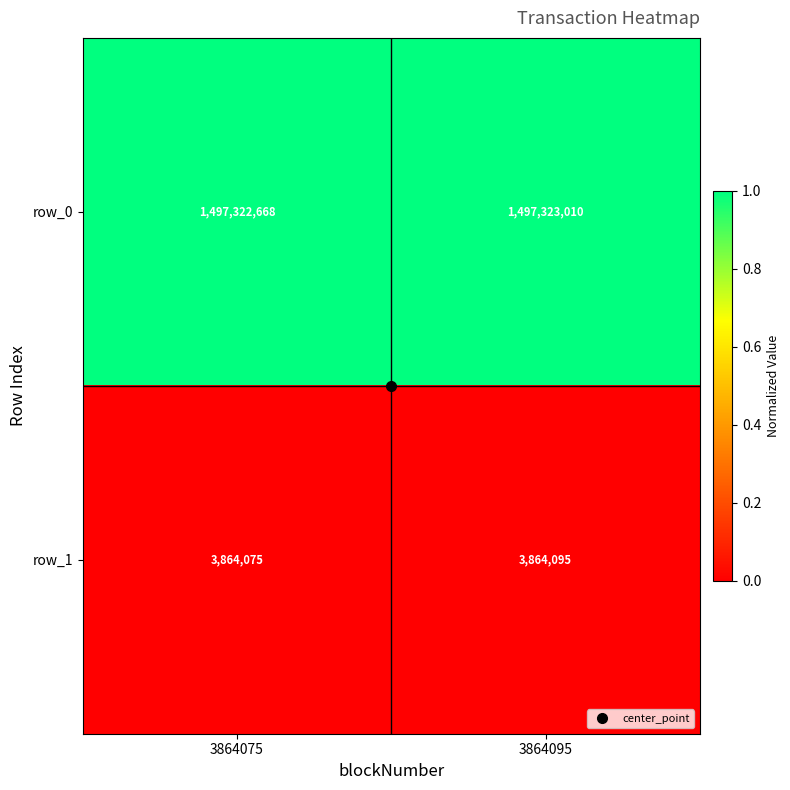

What is the lowest value of the row_0 series?

1497322668